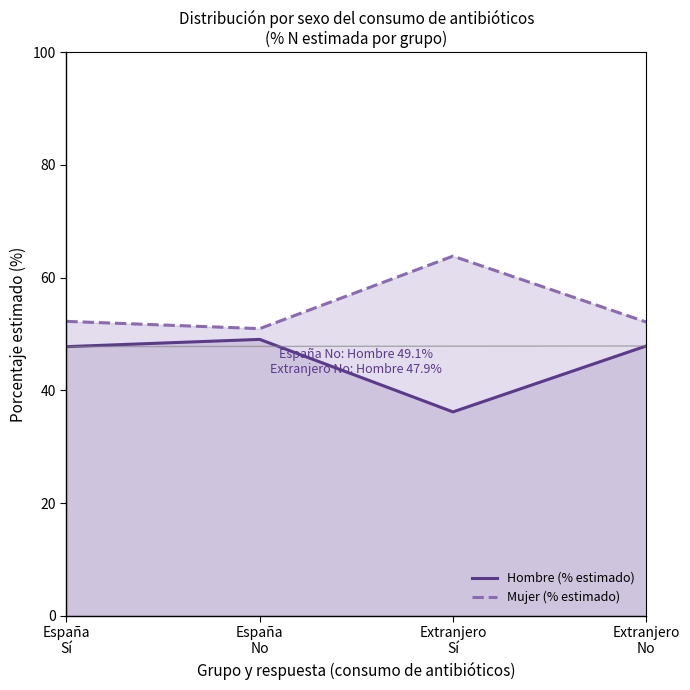

In Hombre (% estimado), how many points are lower than both neighbors (excluding endpoints)?

1